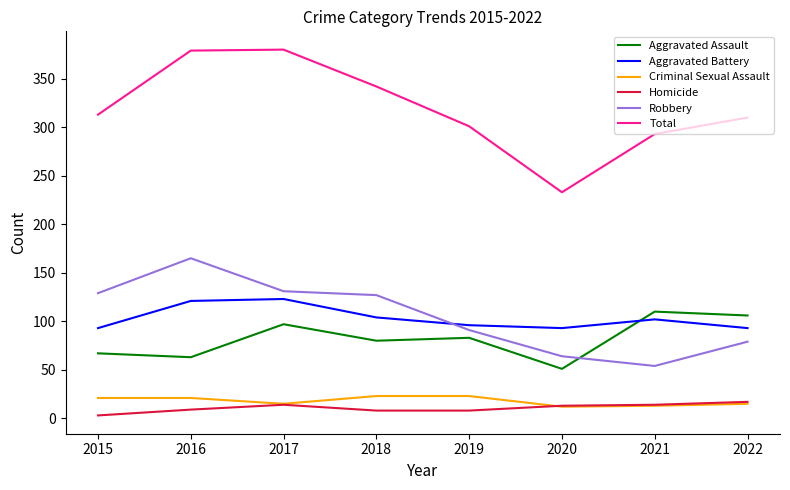

What is the smallest value displayed?

3